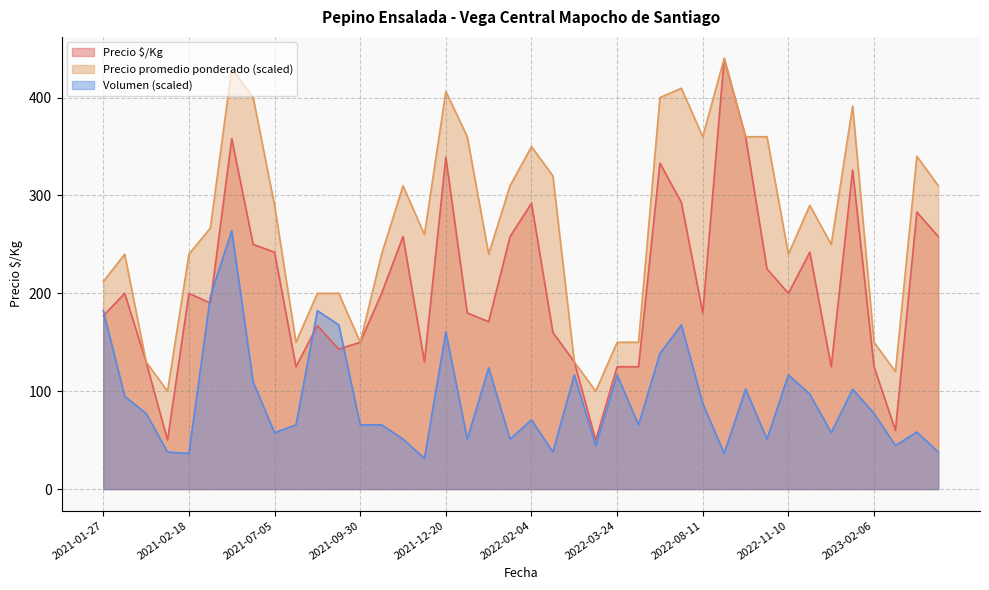

At which label does Volumen first exceed 77?

2021-01-27